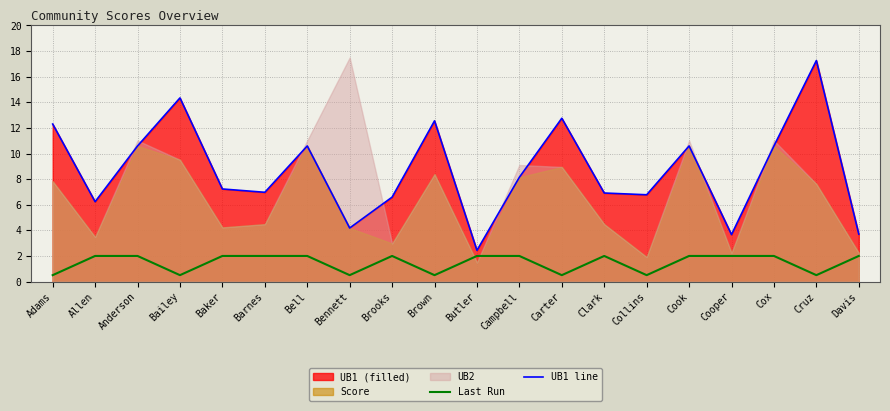

Is it true that Last Run equals 3.5 at Baker?

False